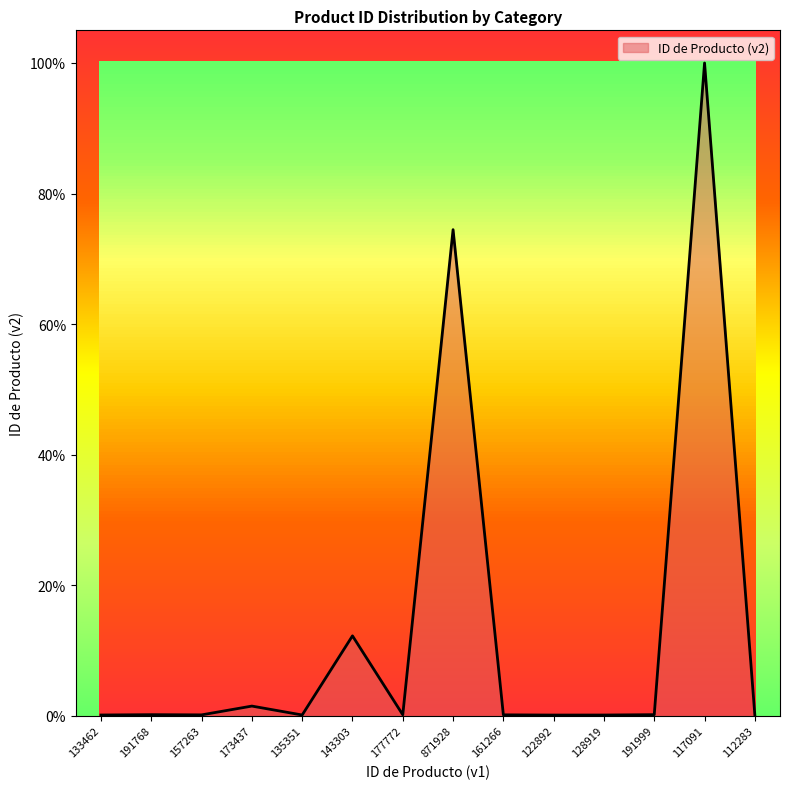

What is the greatest value displayed?

100.0